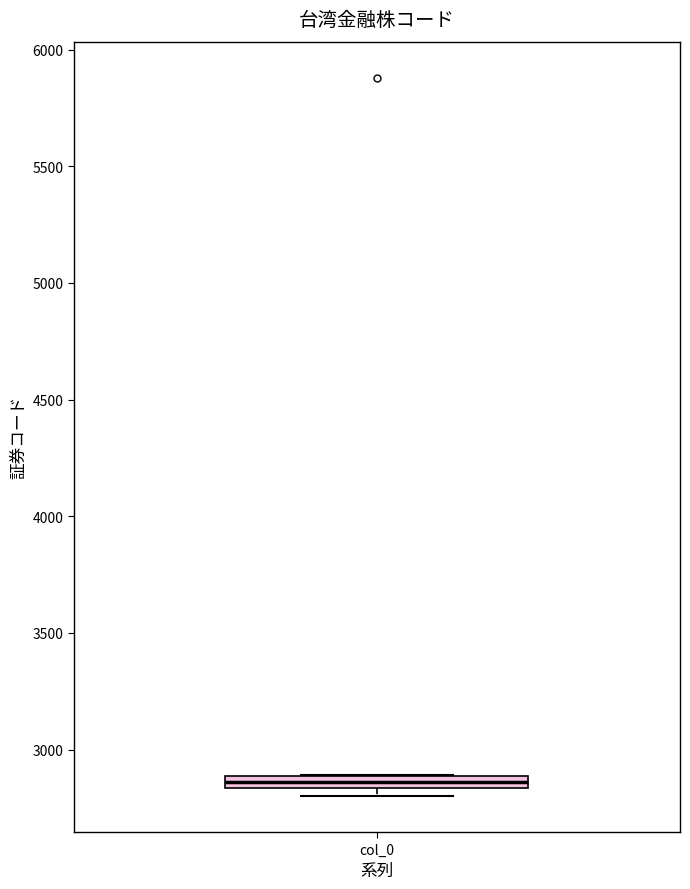

Where is the lower edge of the box for col_0 on the y-axis? The values are not printed on the chart, so give them approximately, as read against the axis.

2850